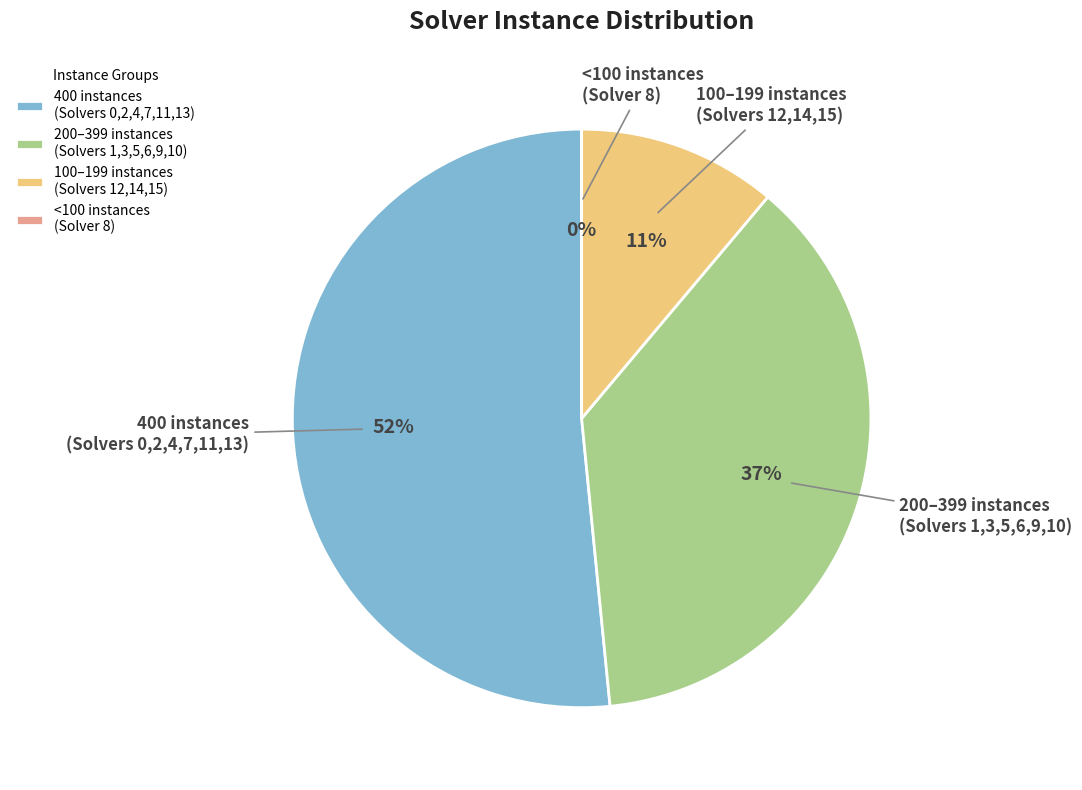

Do Solver 4 and Solver 11 together represent more than half of the pie?

No